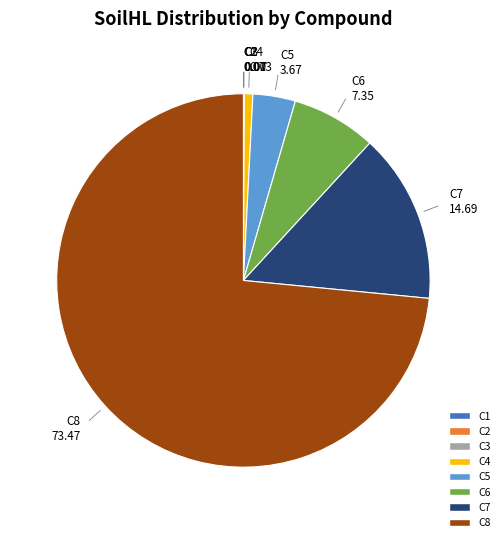

Approximately how many times larger is the value at C8 compared to C7?

5.0